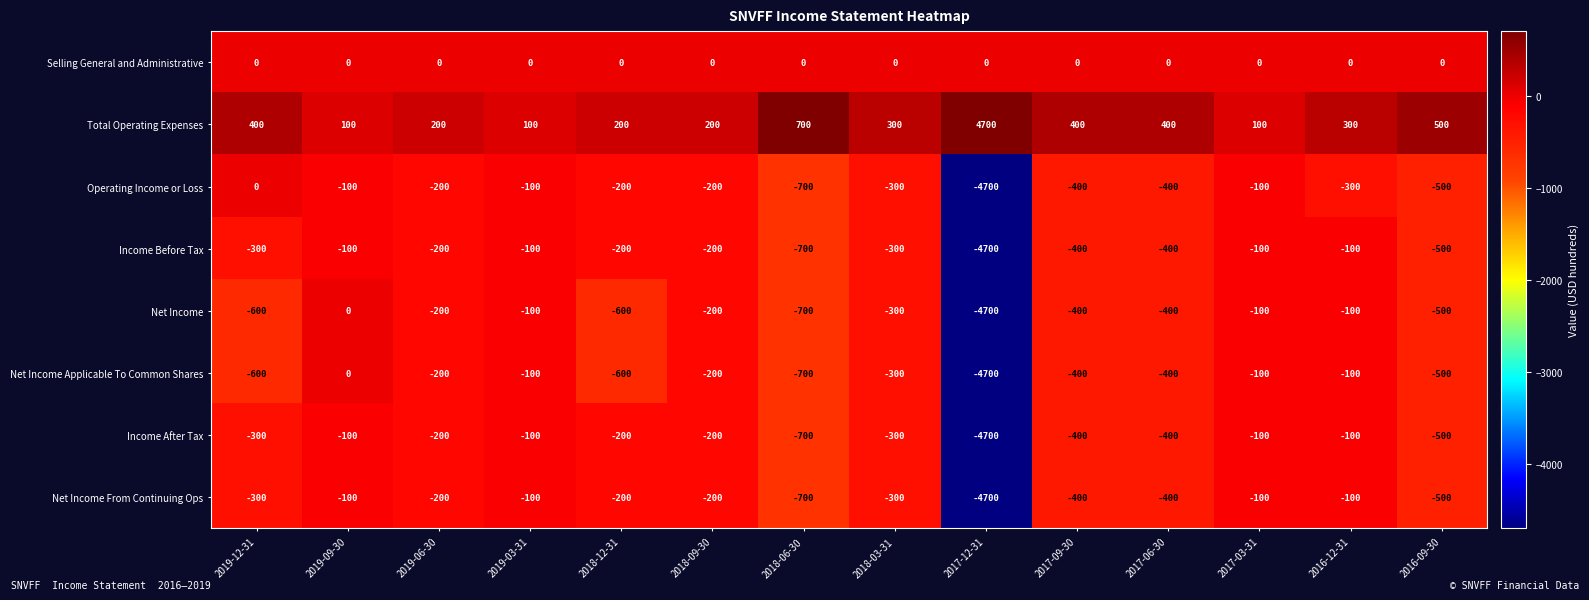

What is the difference between the second highest and minimum values in the Operating Income or Loss series?

4600